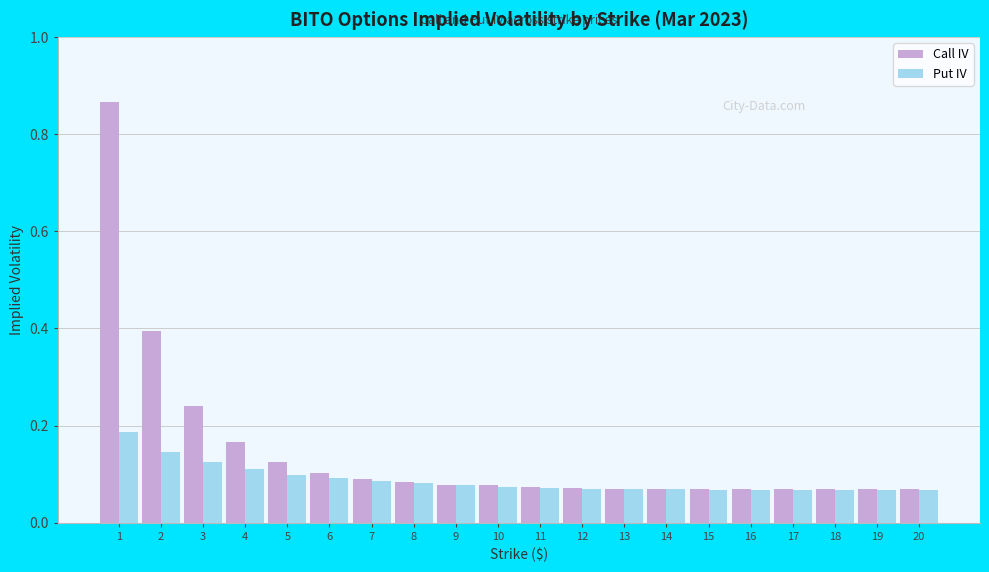

At which category is the sum across all series the highest?

1